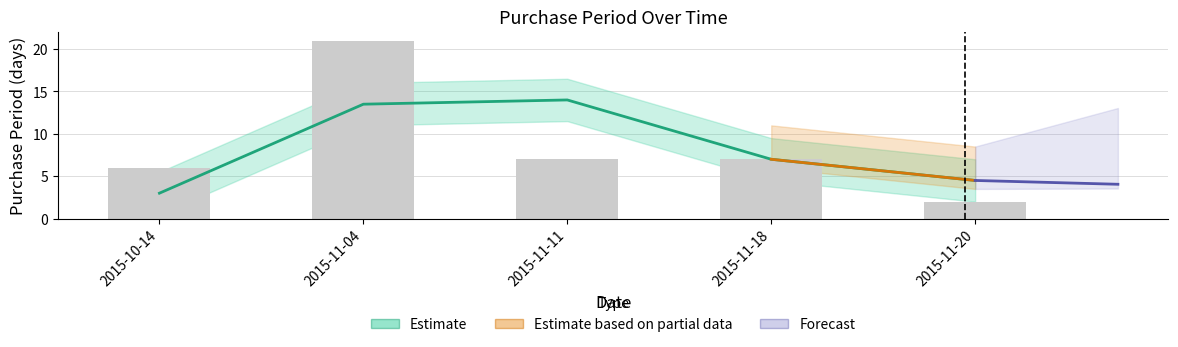

What is the label of the 5th bar from the left?

2015-11-20